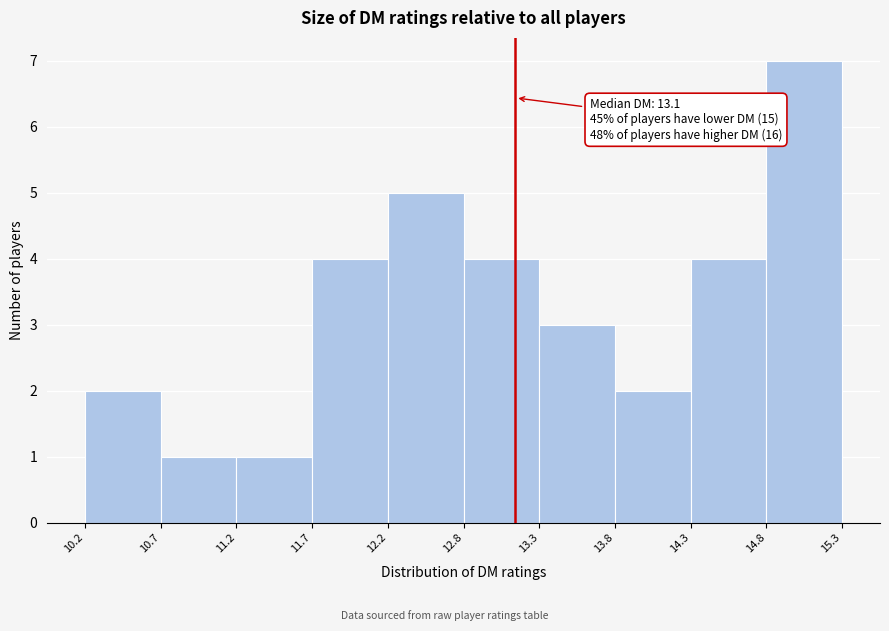

Over which range of the x-axis is the bar tallest?

14.8 to 15.3